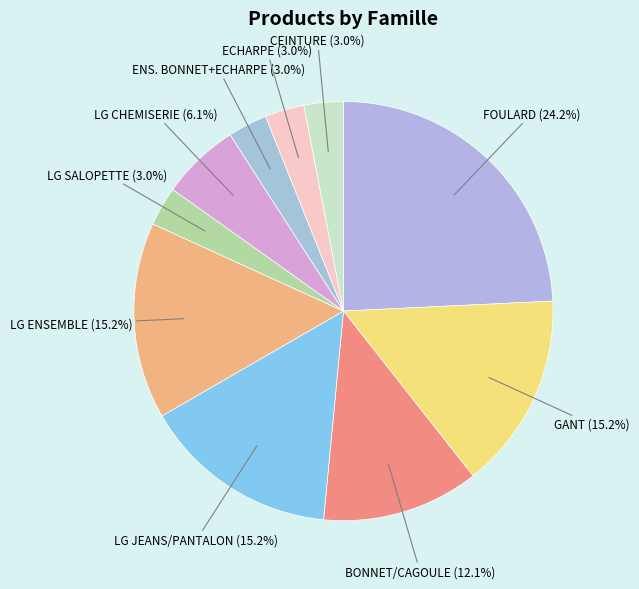

Between CEINTURE and LG CHEMISERIE, which is larger?

LG CHEMISERIE